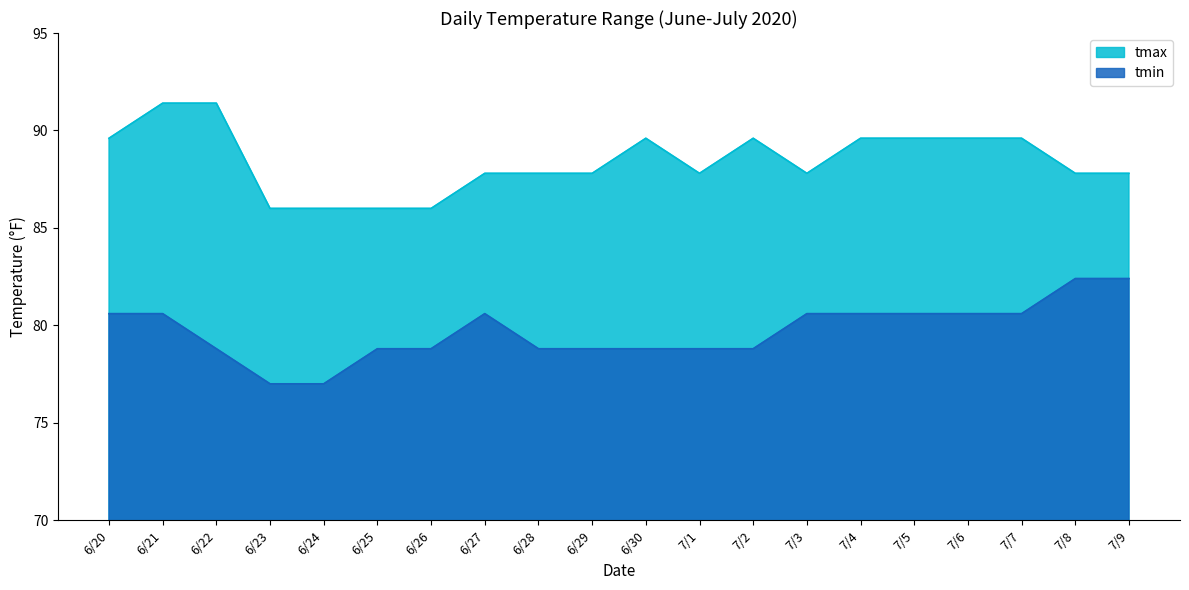

What is the minimum value for tmin?

77.0